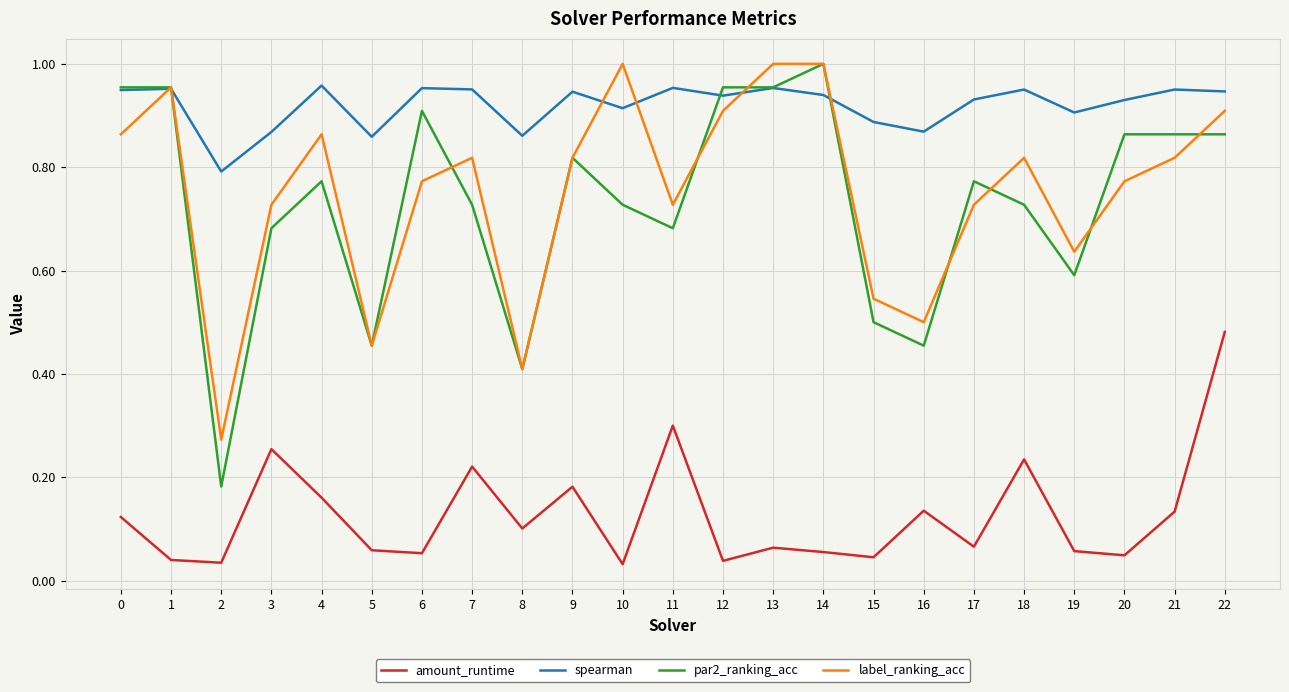

Between 2 and 10, which series saw the biggest shift?

label_ranking_acc